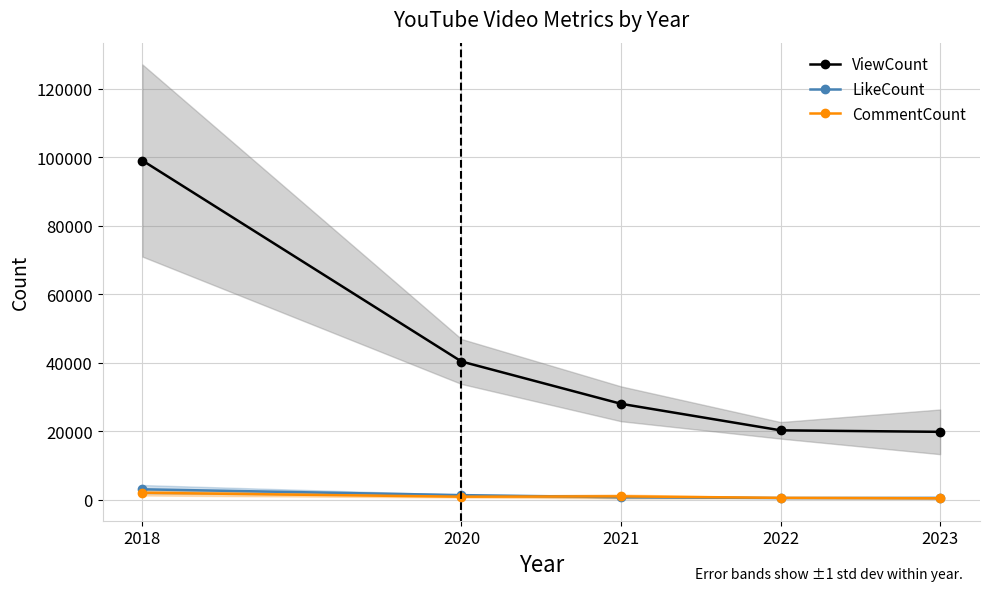

List the labels in order of ViewCount value, largest first.

2018, 2020, 2021, 2022, 2023